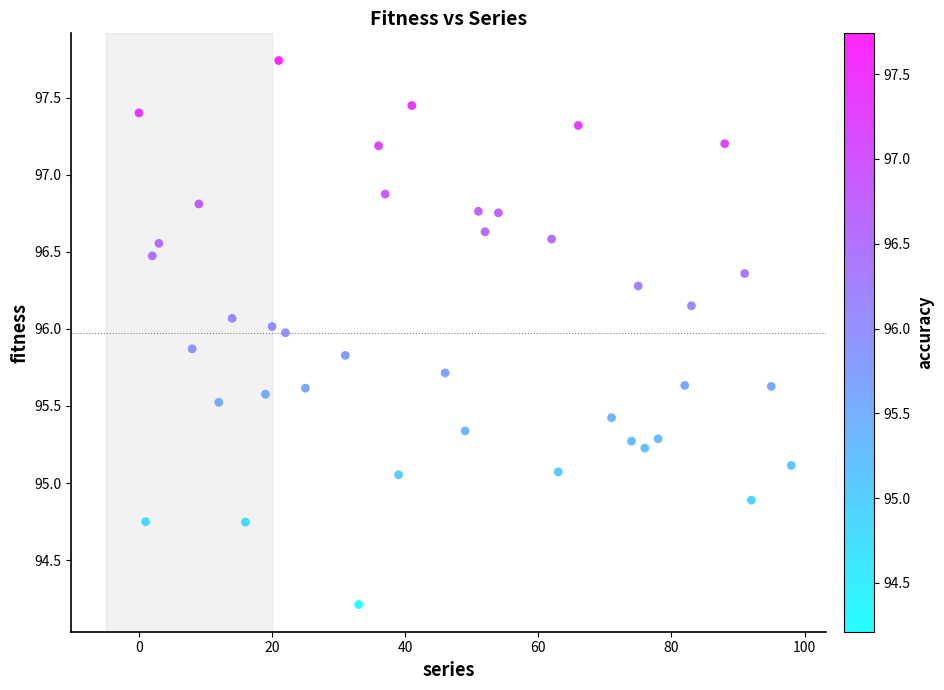

What is the range of Y values (max minus min)?

3.5